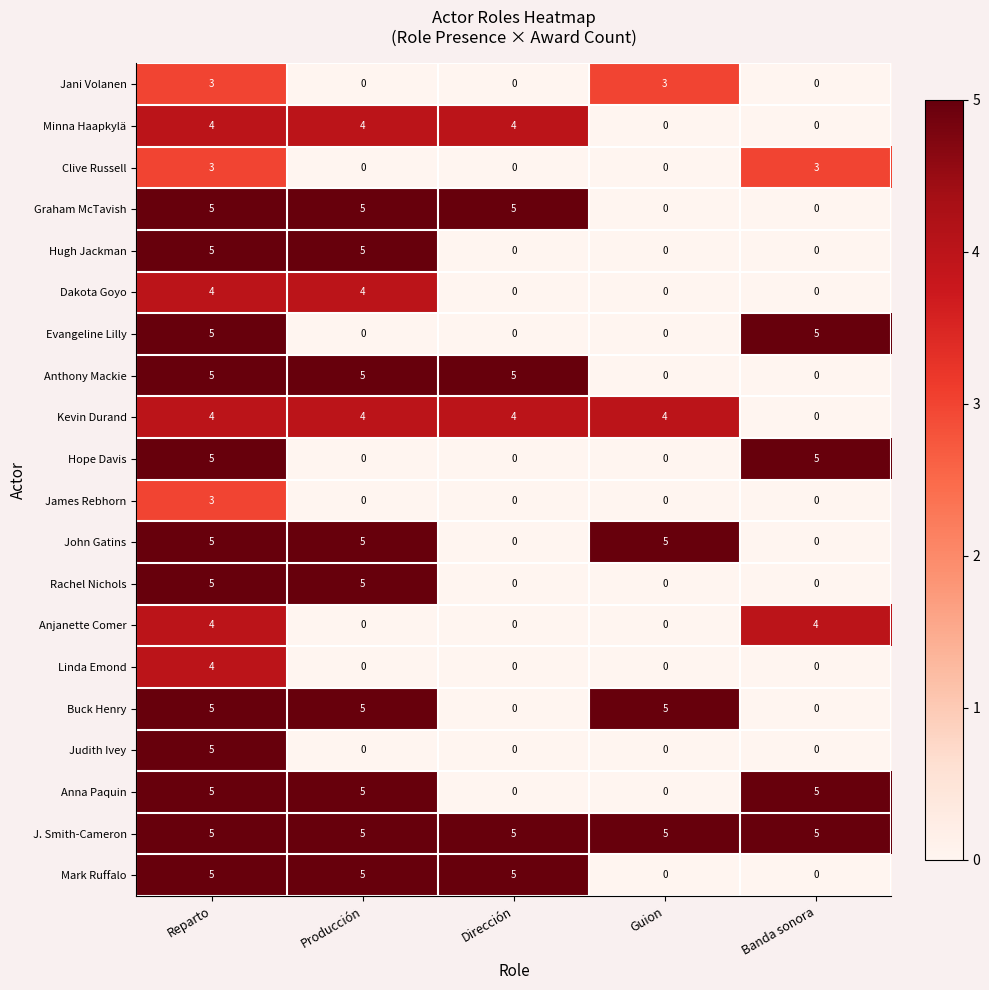

True or false: Mark Ruffalo has a value of 5 at Reparto.

True